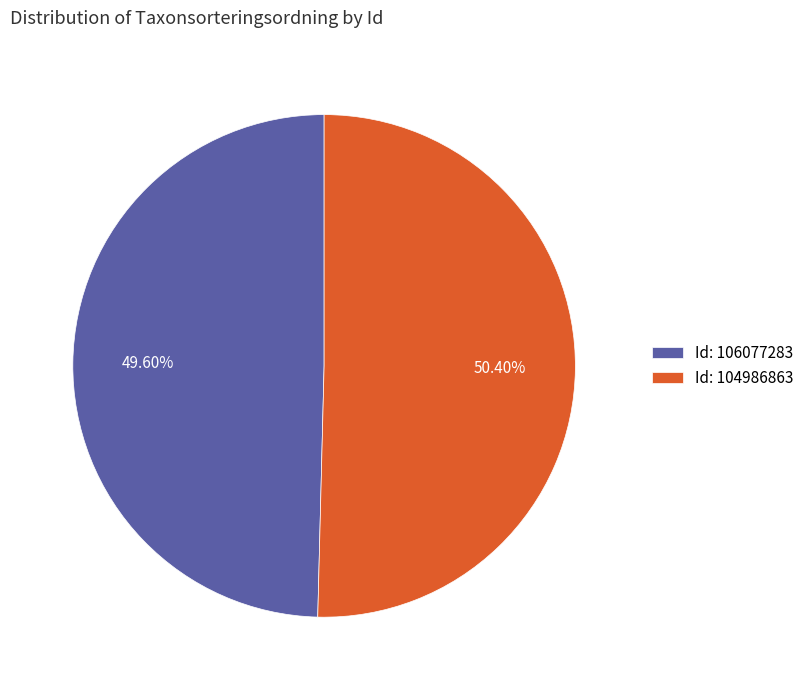

Which category accounts for the majority?

Id: 104986863